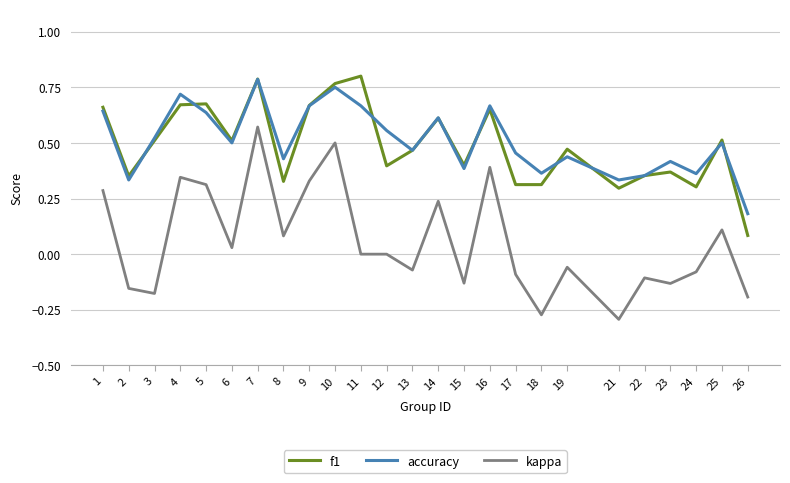

True or false: kappa and accuracy cross at least once.

False